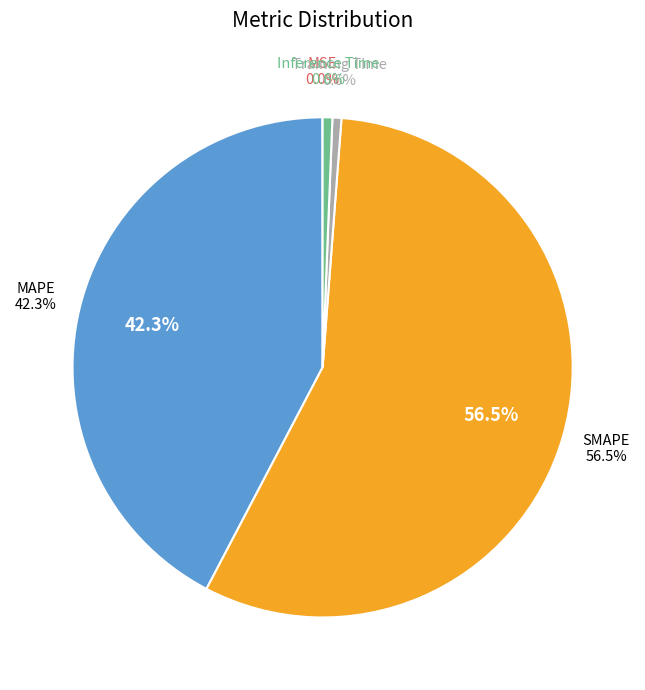

How many segments does this pie chart have?

5